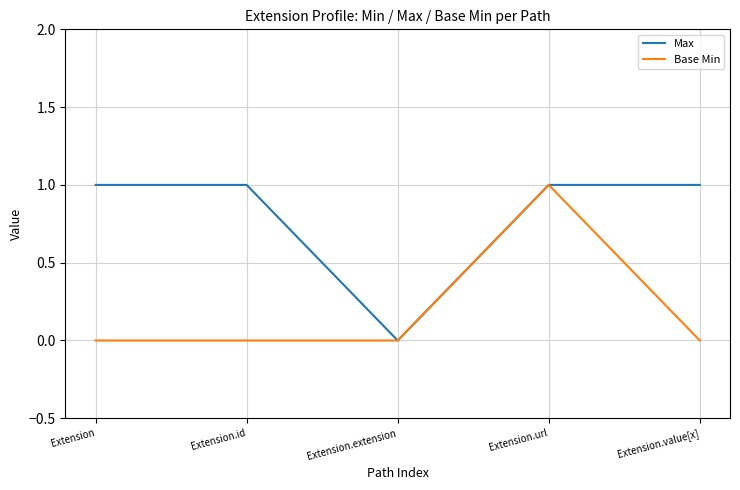

The value of Max at Extension.url is 1. True or false?

True